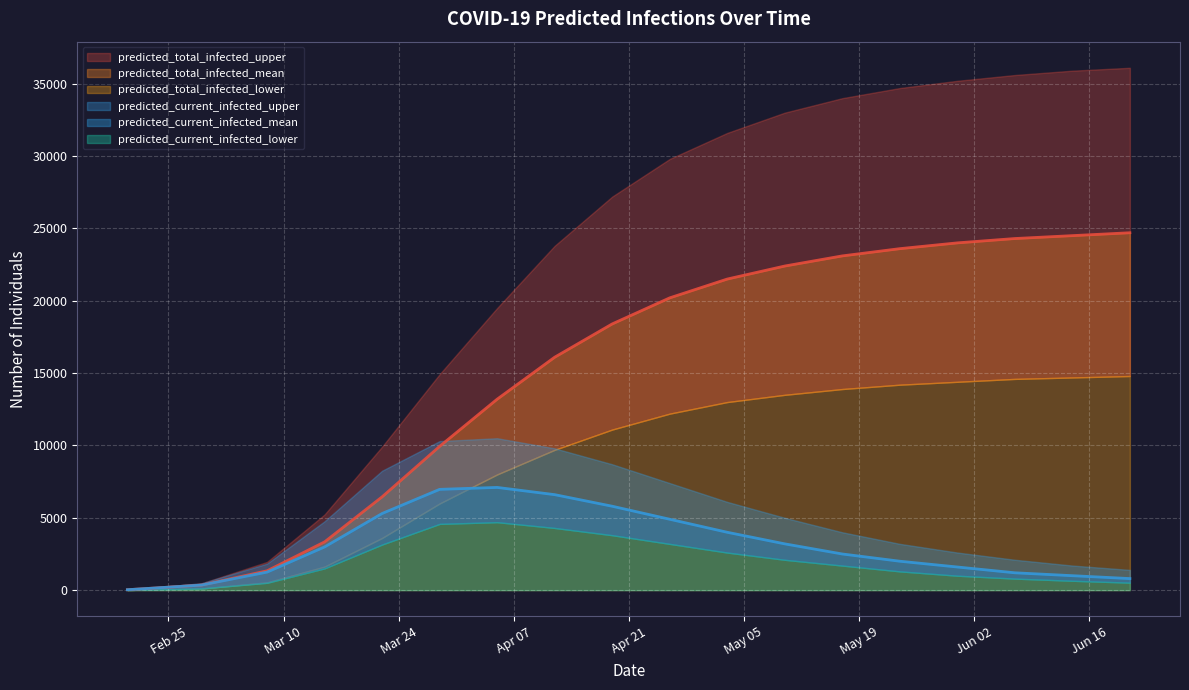

What is the smallest value displayed?

10